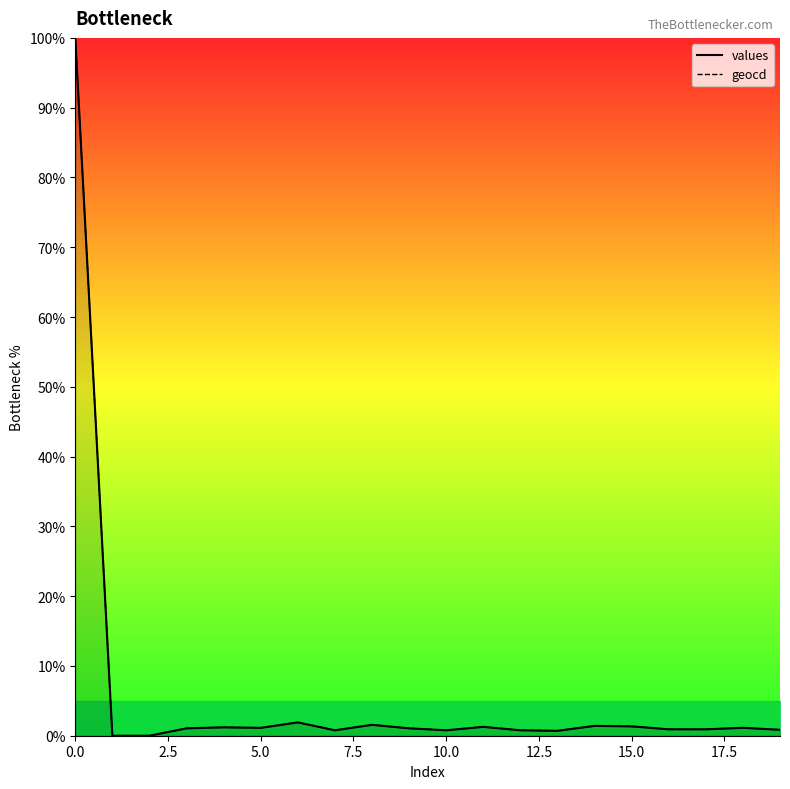

What is the maximum value for values?

100.0